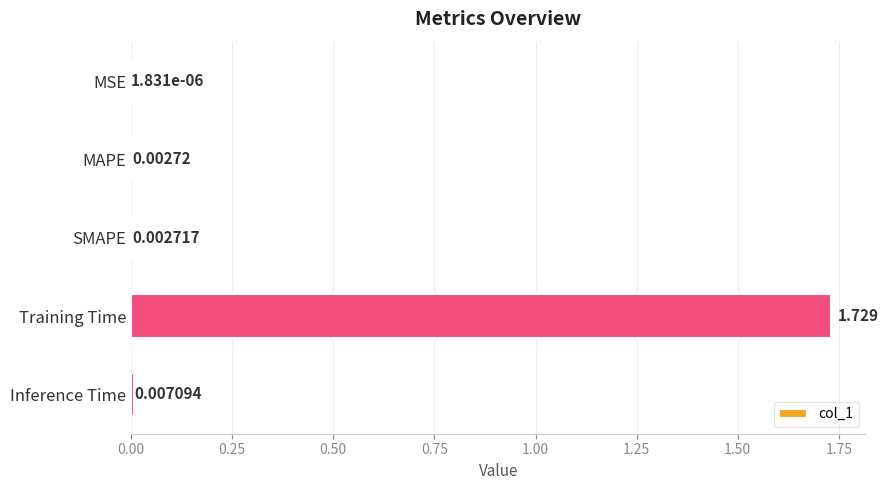

Are the bars grouped side by side (vs. stacked)?

No